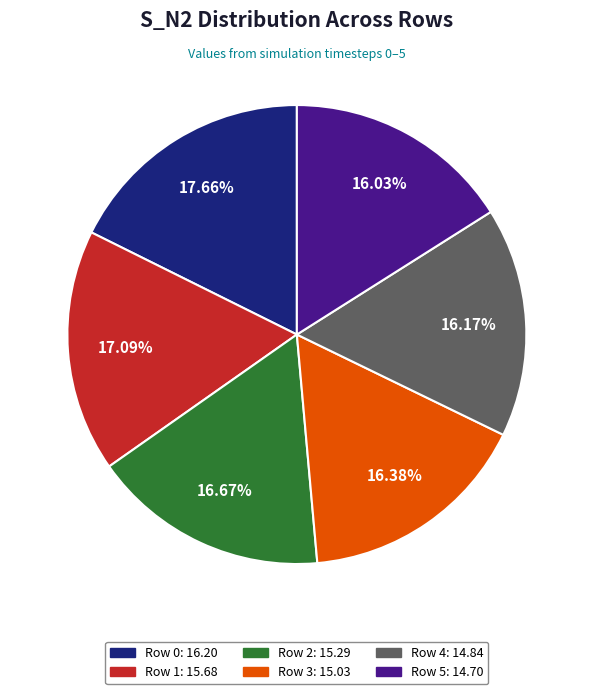

Does Row 4 account for over 50% of the chart?

No